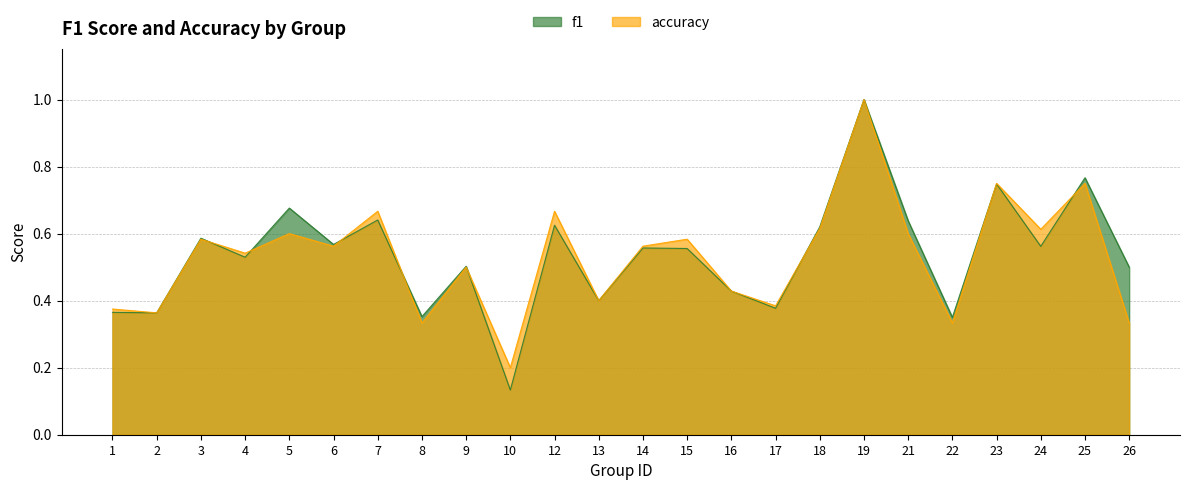

What is the value of the accuracy point at the 4th from the left?

0.5